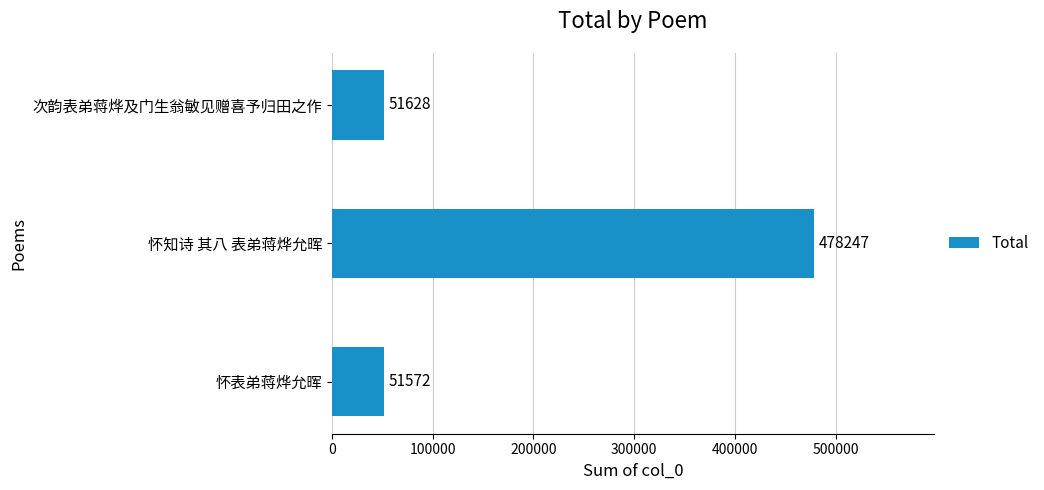

How many values are below 51628?

1